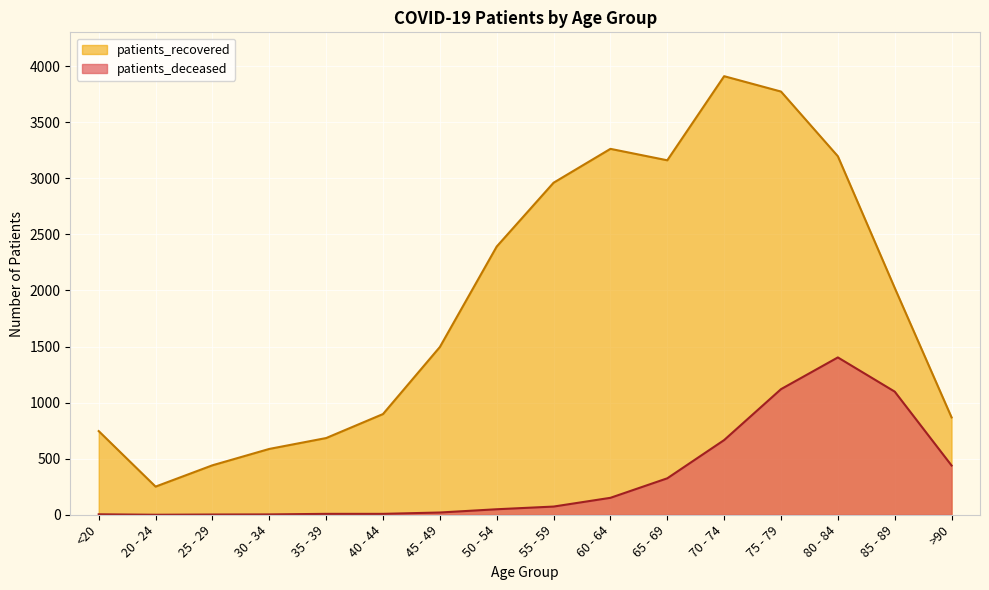

True or false: patients_recovered and patients_deceased intersect in this chart.

False